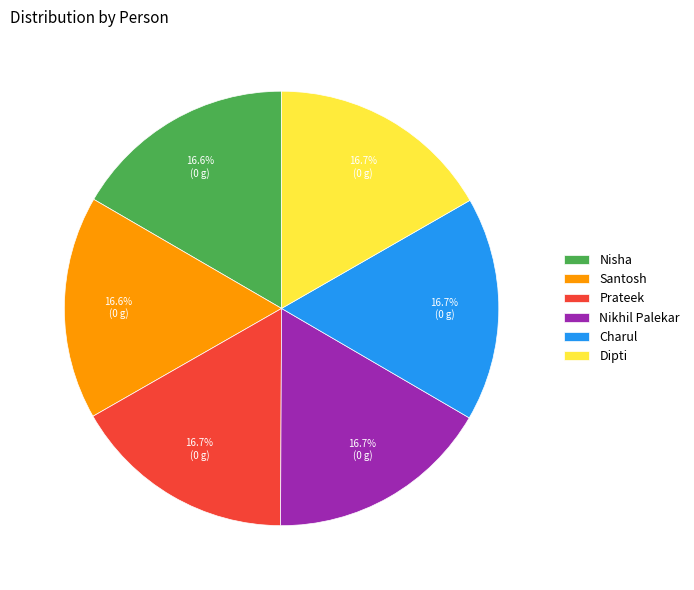

Does any single category account for the majority?

No